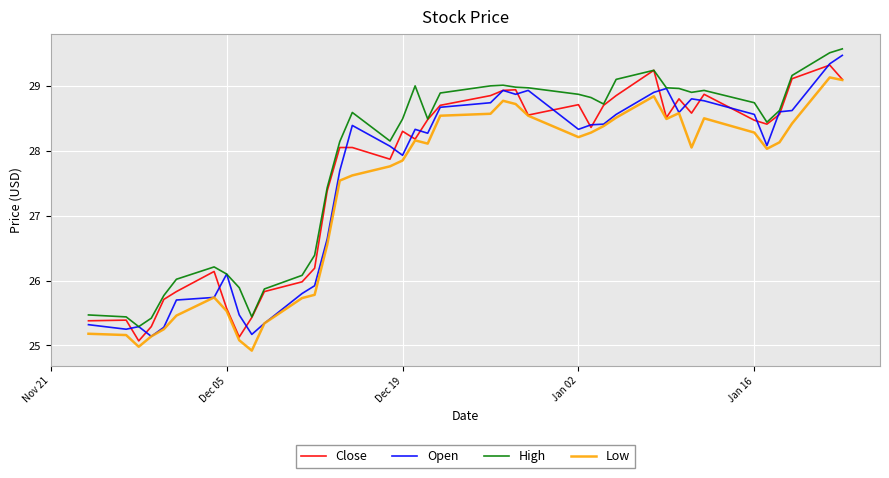

Does the chart display data point markers on the line(s)?

No